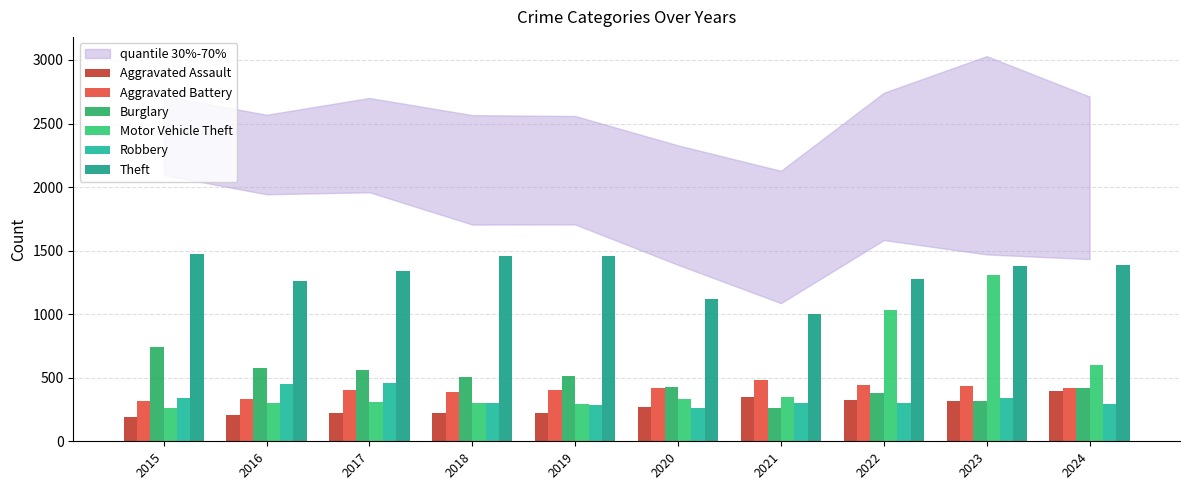

How many series are shown in this chart?

6